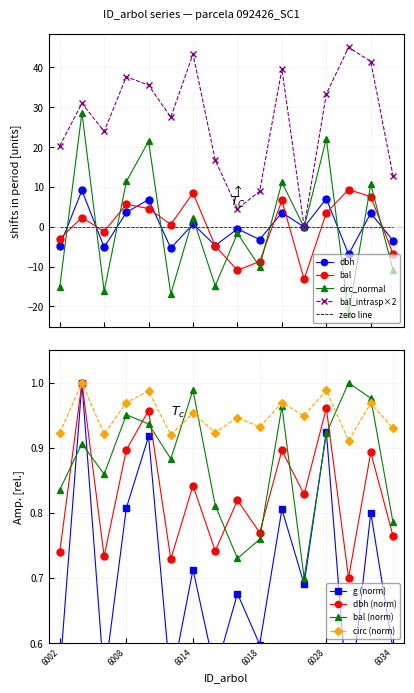

True or false: bal_intrasp×2 and bal intersect in this chart.

False